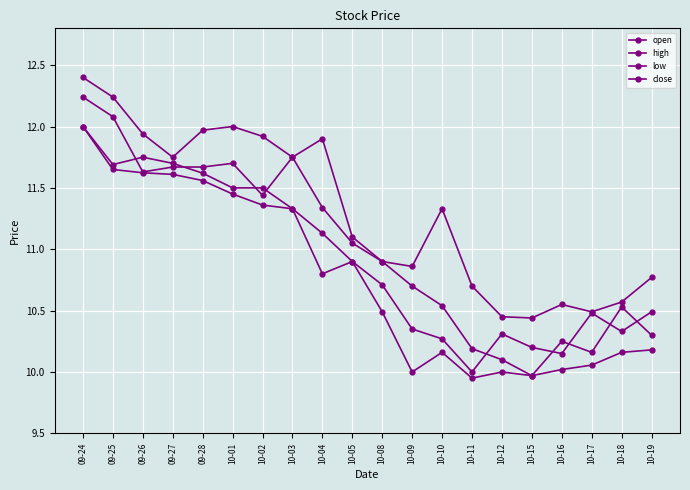

How many categories are shown in the chart?

20